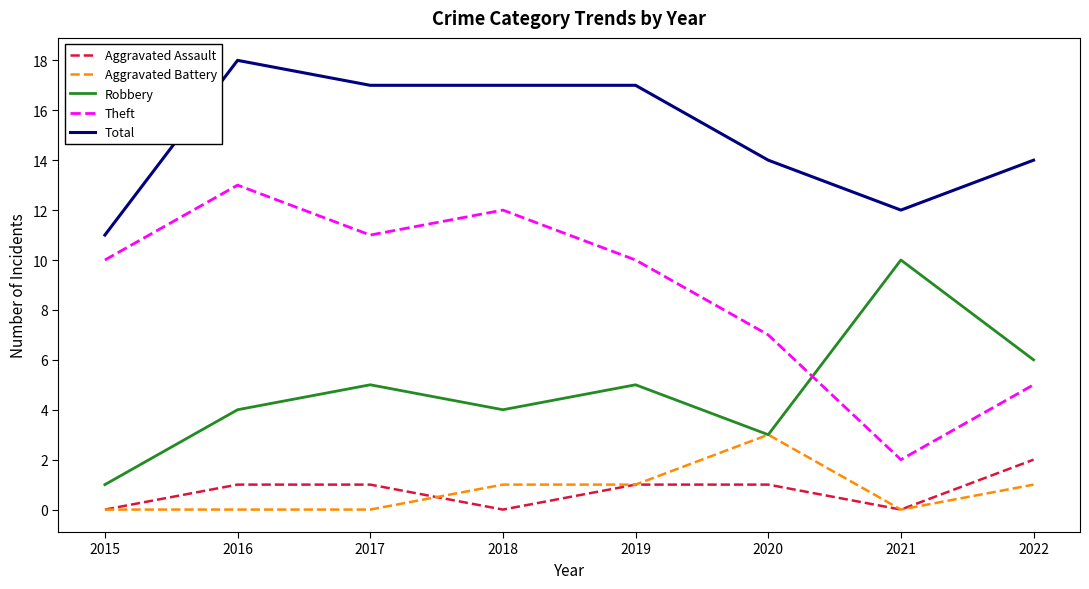

Is the value of Theft at 2021 greater than the value of Robbery at 2019?

No